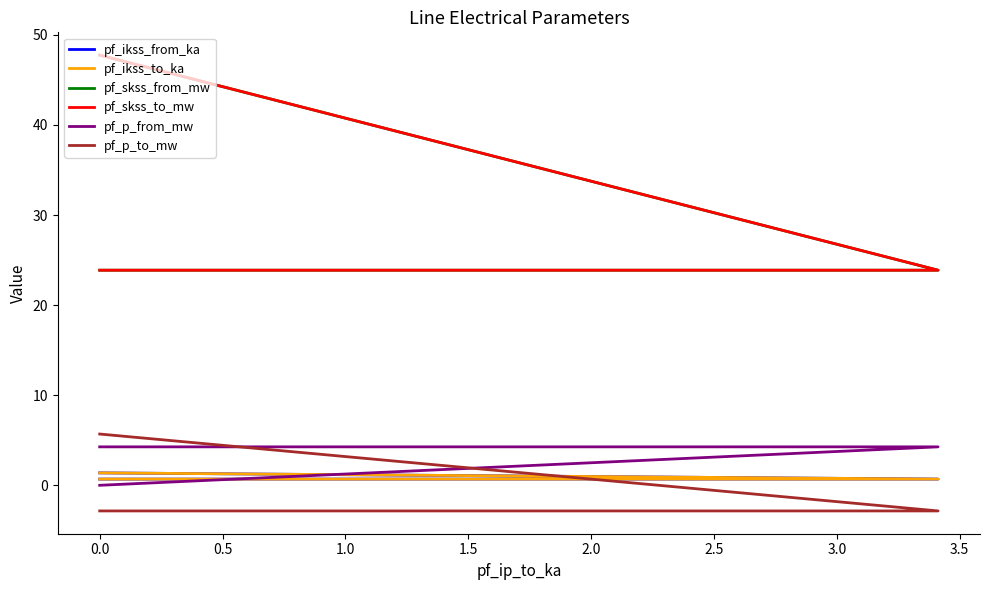

What is the sum of the pf_p_to_mw values at 0.0 and 0.5?

-5.7